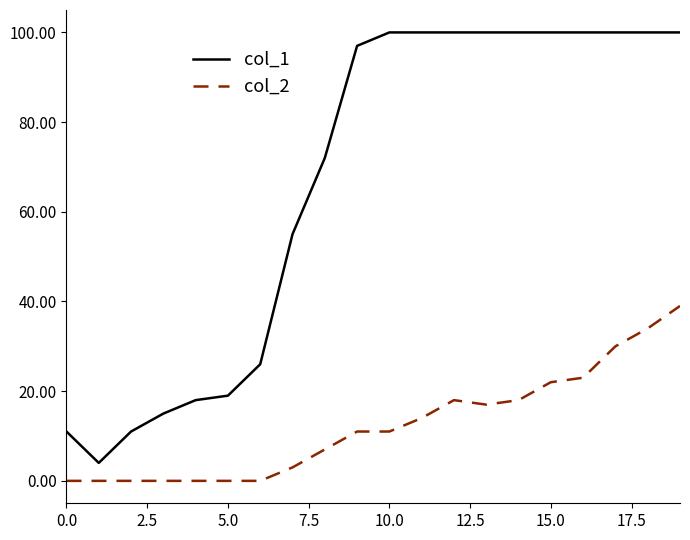

How many lines are shown in the chart?

2